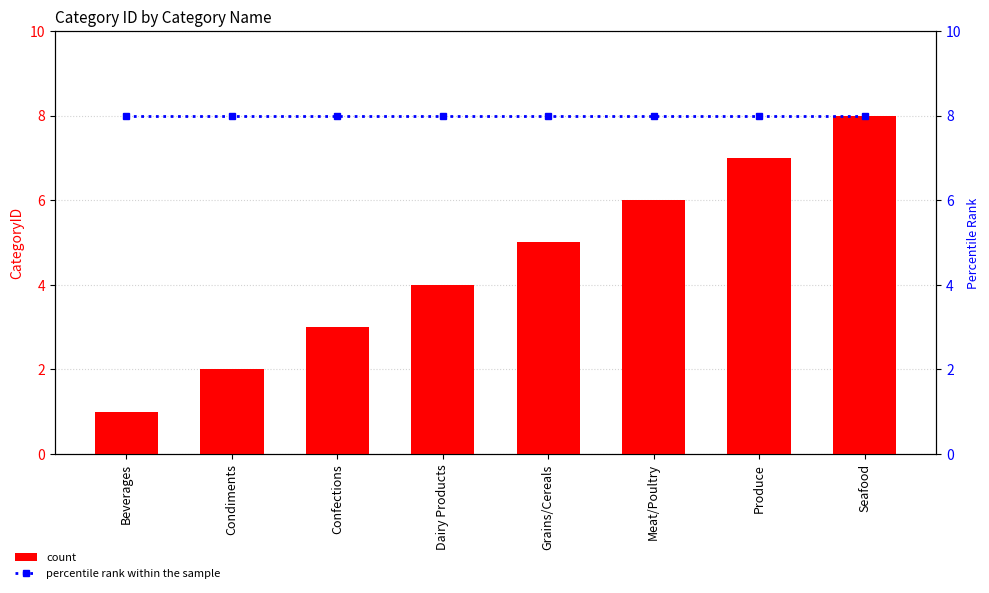

True or false: percentile rank within the sample has a value of 8 at Confections.

True